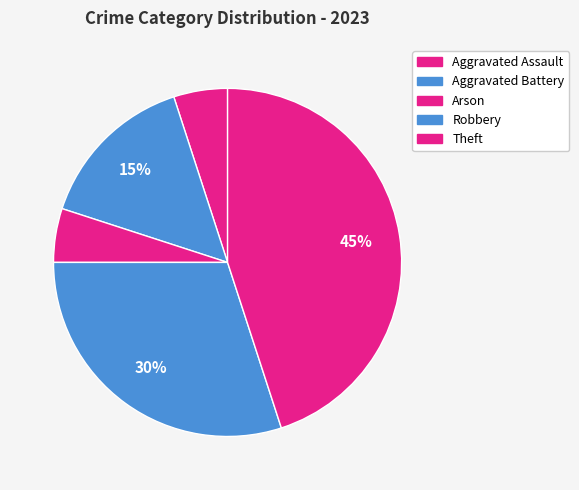

To the nearest percent, what portion does Arson represent?

5%